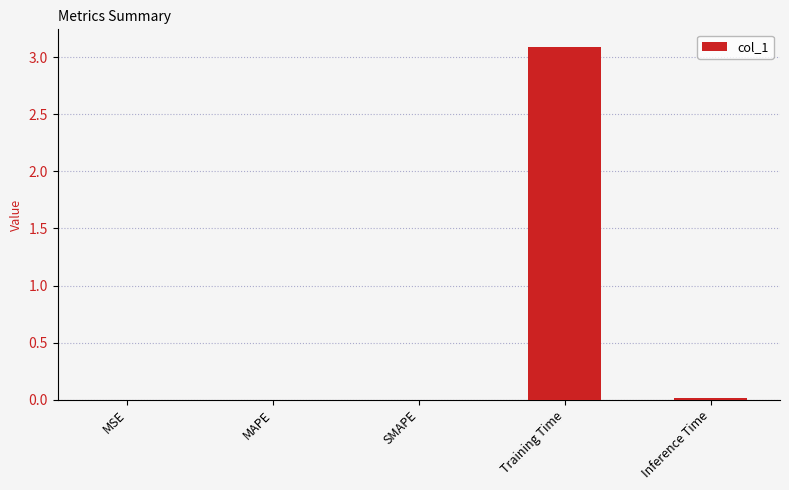

Is it true that the value at Training Time is 3.1?

True